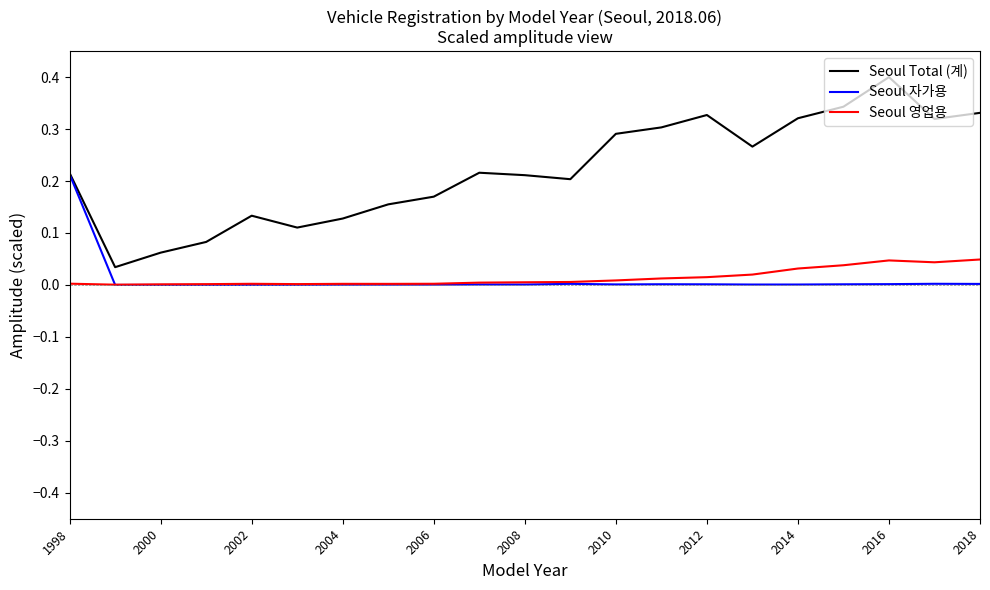

True or false: Seoul 영업용 and Seoul Total (계) cross at least once.

False